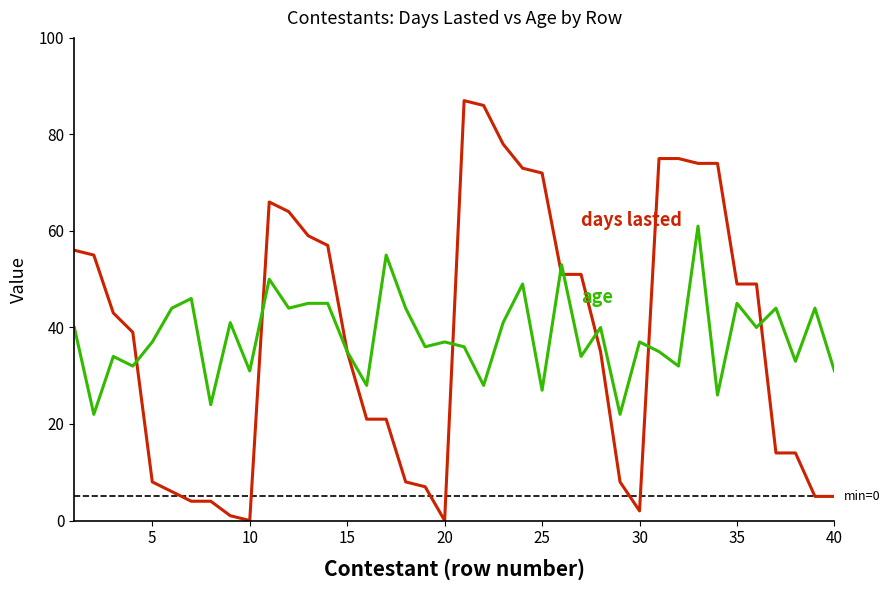

What is the maximum value shown in the chart?

87